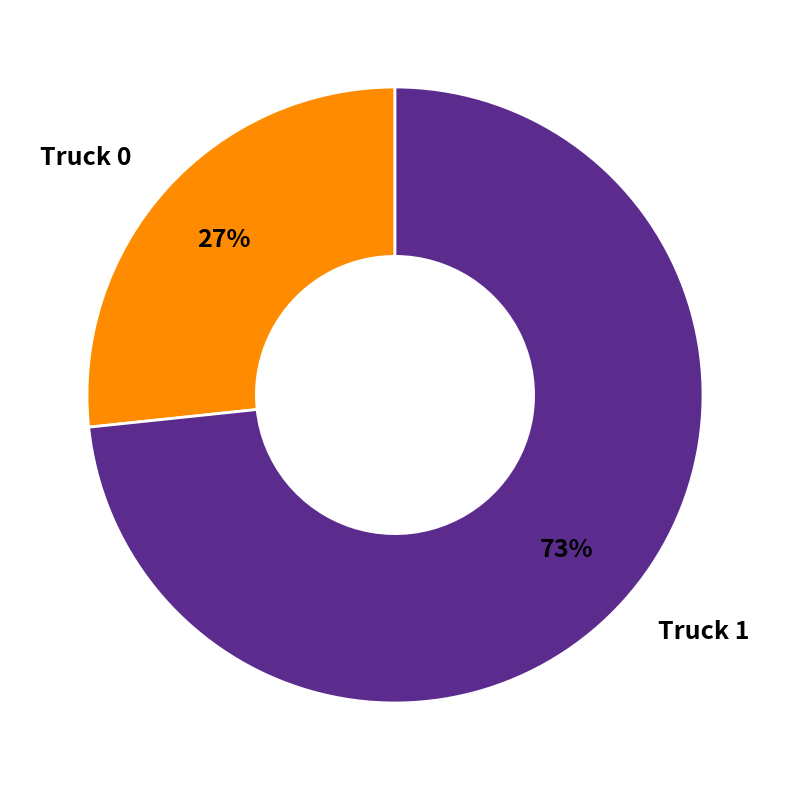

Do Truck 1 and Truck 0 together represent more than half of the pie?

Yes